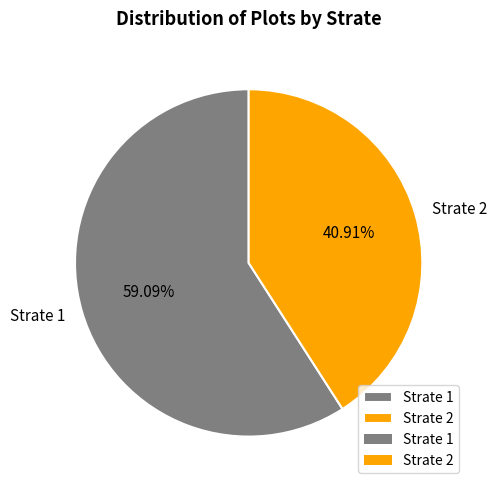

The Strate 2 slice represents 29% of the pie. True or false?

False